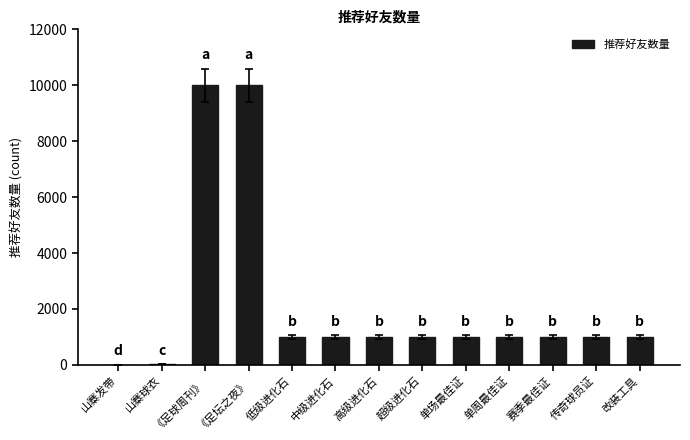

What is the sum of the values at 单场最佳证 and 赛季最佳证?

1998